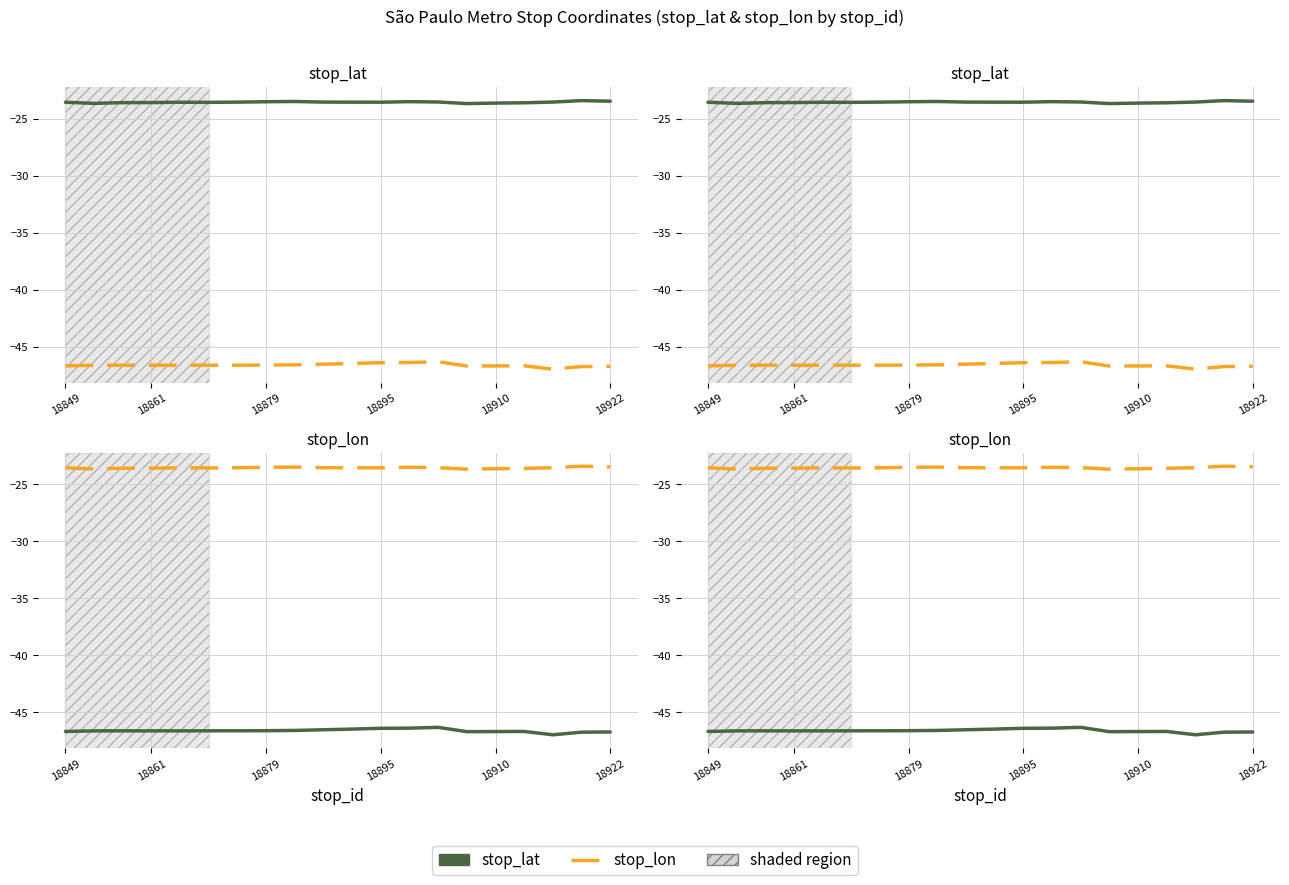

True or false: stop_lat has more than 0 interior local peaks.

True